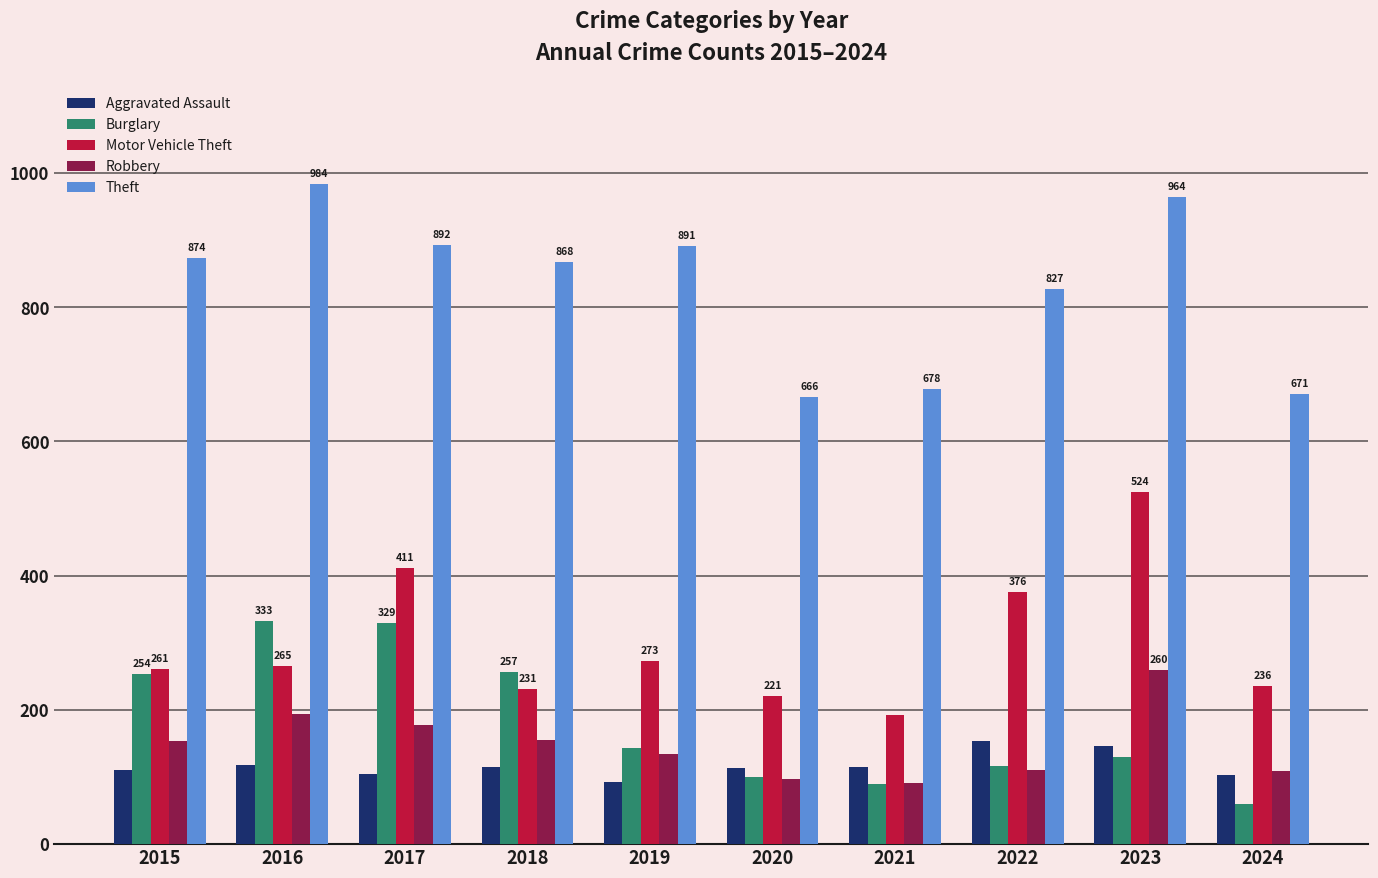

At which label is Motor Vehicle Theft closest to 358?

2022